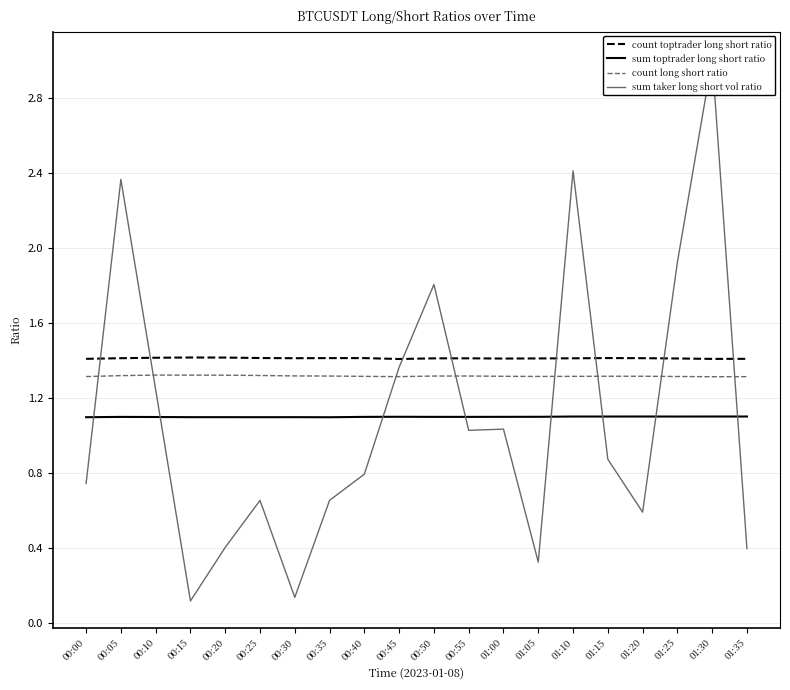

What is the average value of the sum toptrader long short ratio series?

1.1